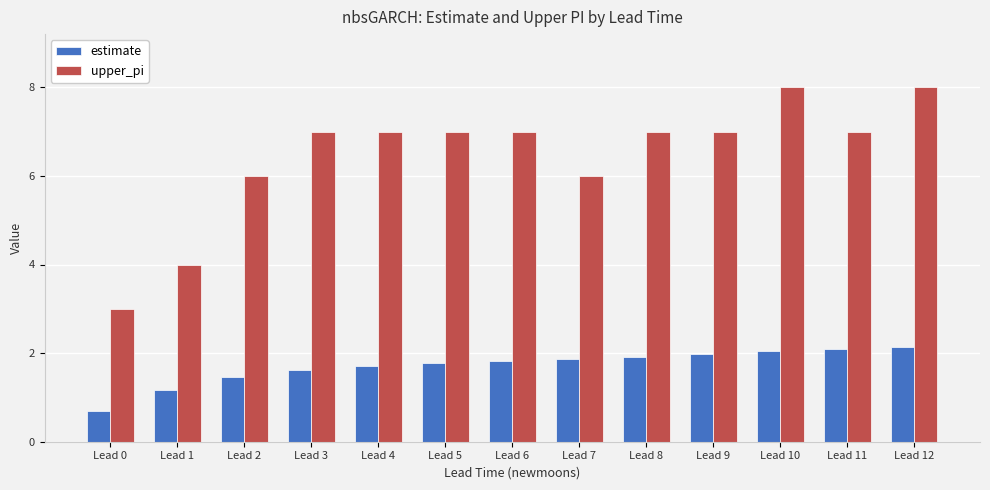

Which category has the lowest value across all series?

Lead 0